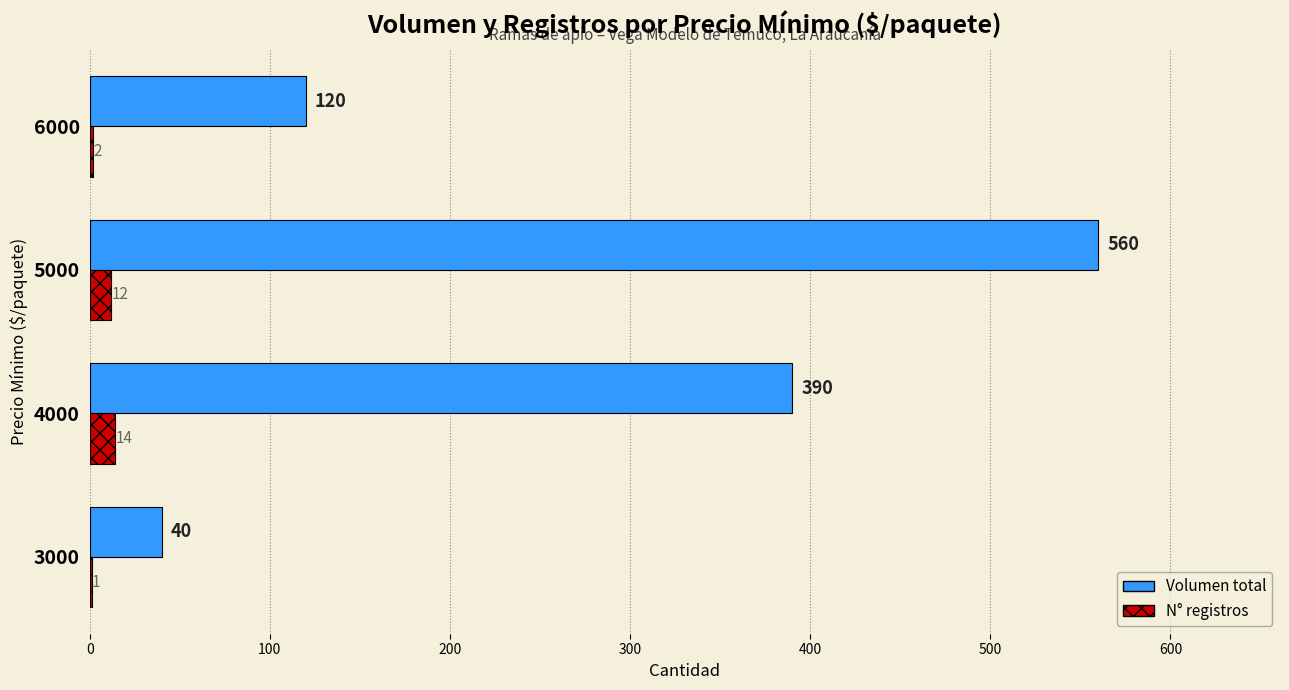

Count the number of categories in the chart.

4